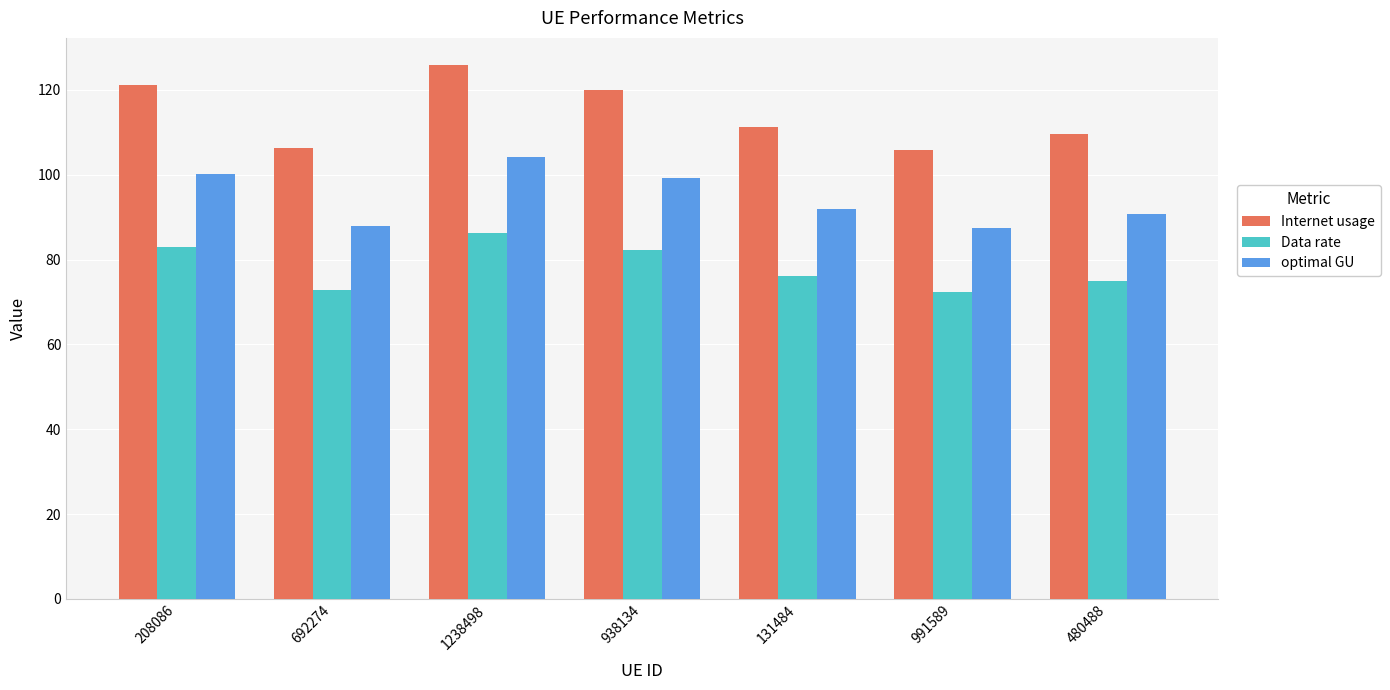

What is the greatest value displayed?

126.0